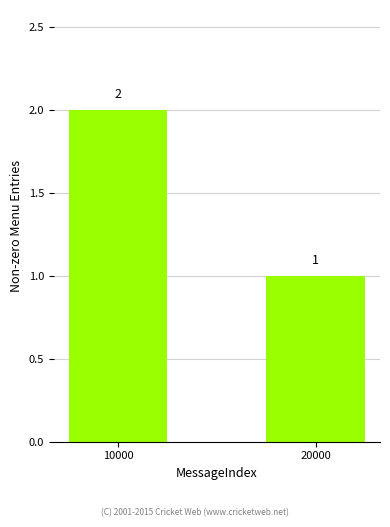

What is the greatest value displayed?

2